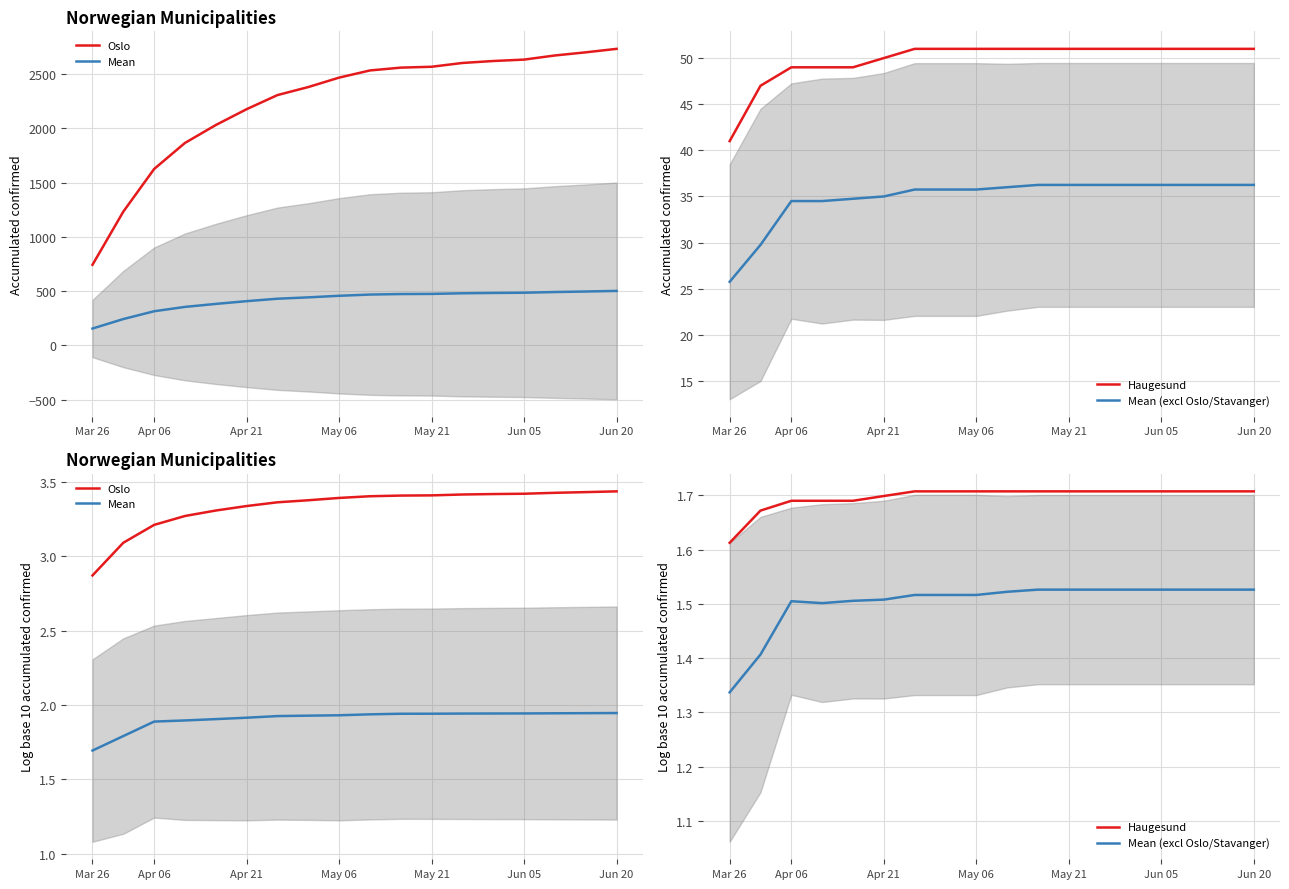

List the series in order of their peak value, lowest first.

Mean (excl Oslo/Stavanger), Haugesund, Mean, Oslo